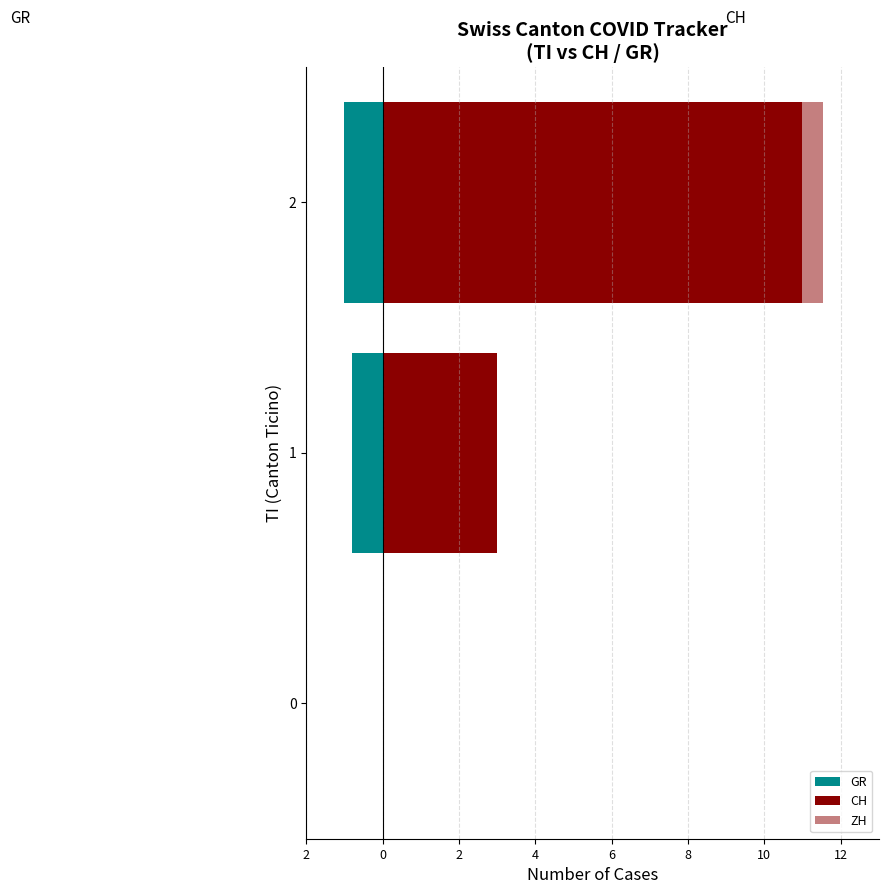

How many distinct data groups are displayed?

3